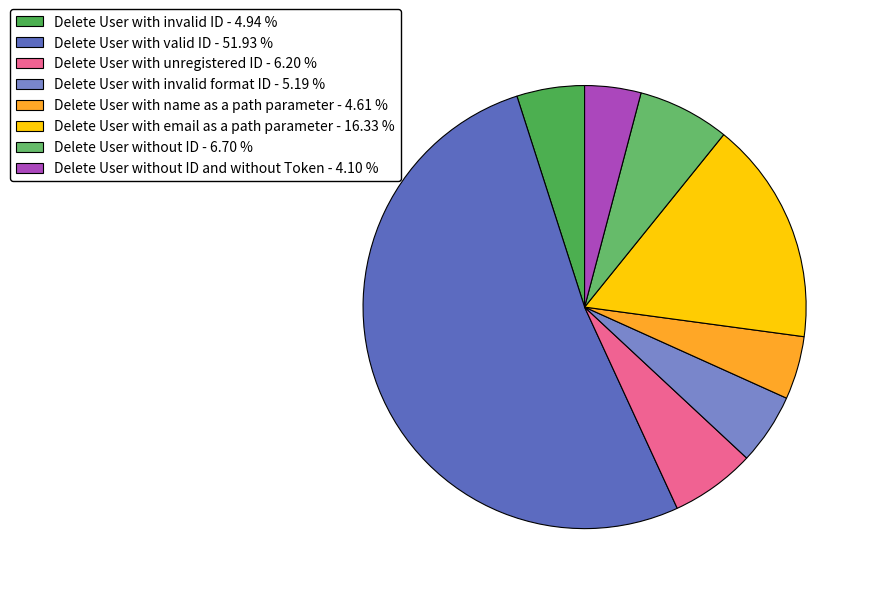

How many slices are in this pie chart?

8